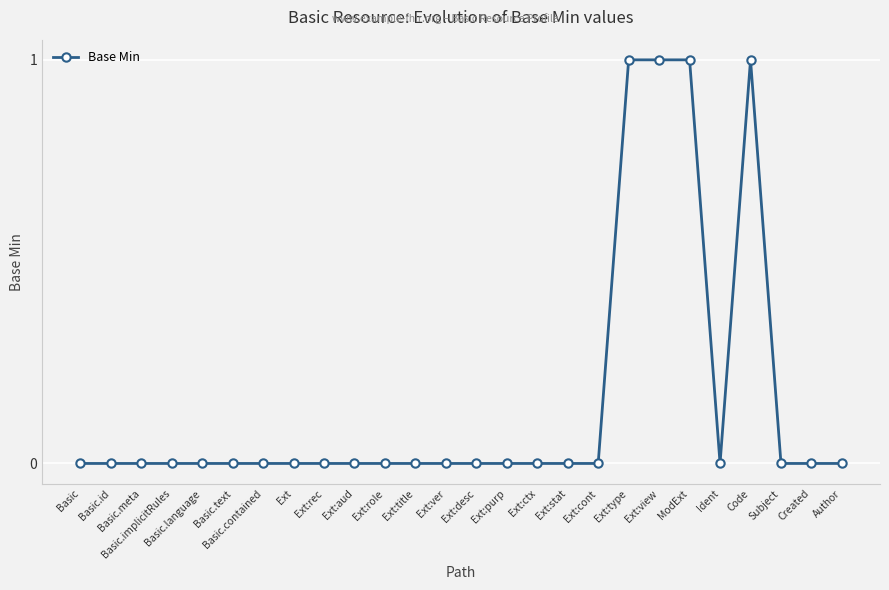

Reading right to left, transcribe all the data shown in this chart.

Author=0	Created=0	Subject=0	Code=1	Ident=0	ModExt=1	Ext:view=1	Ext:type=1	Ext:cont=0	Ext:stat=0	Ext:ctx=0	Ext:purp=0	Ext:desc=0	Ext:ver=0	Ext:title=0	Ext:role=0	Ext:aud=0	Ext:rec=0	Ext=0	Basic.contained=0	Basic.text=0	Basic.language=0	Basic.implicitRules=0	Basic.meta=0	Basic.id=0	Basic=0